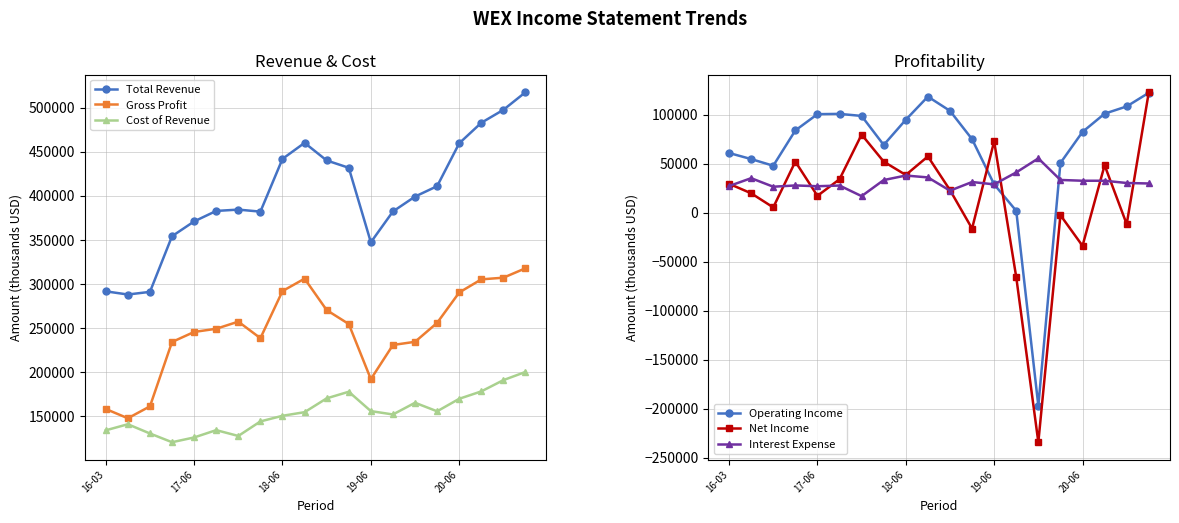

What is the approximate value of Net Income at 5, to the nearest 100?

34000